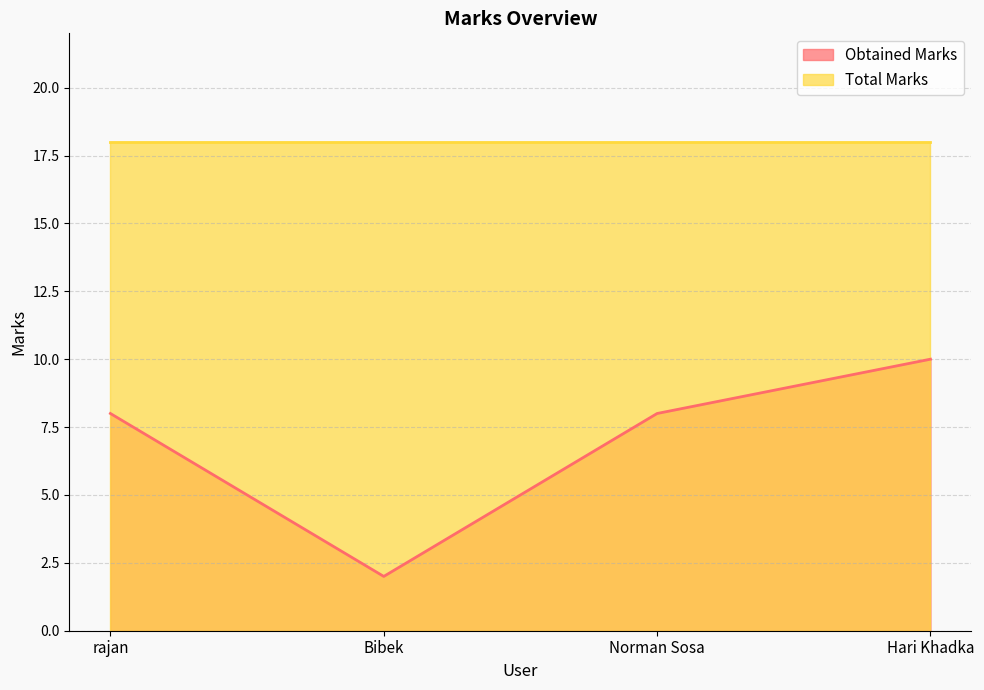

What is the approximate value at rajan?

8